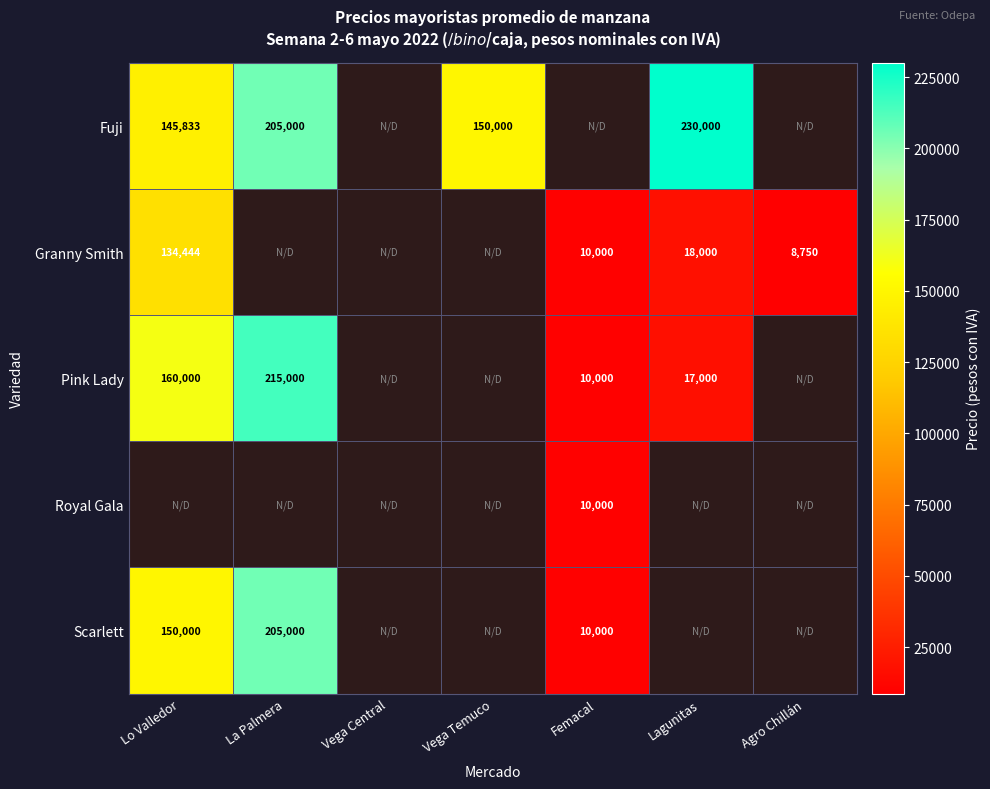

True or false: Pink Lady has a value of 10000 at Femacal.

True